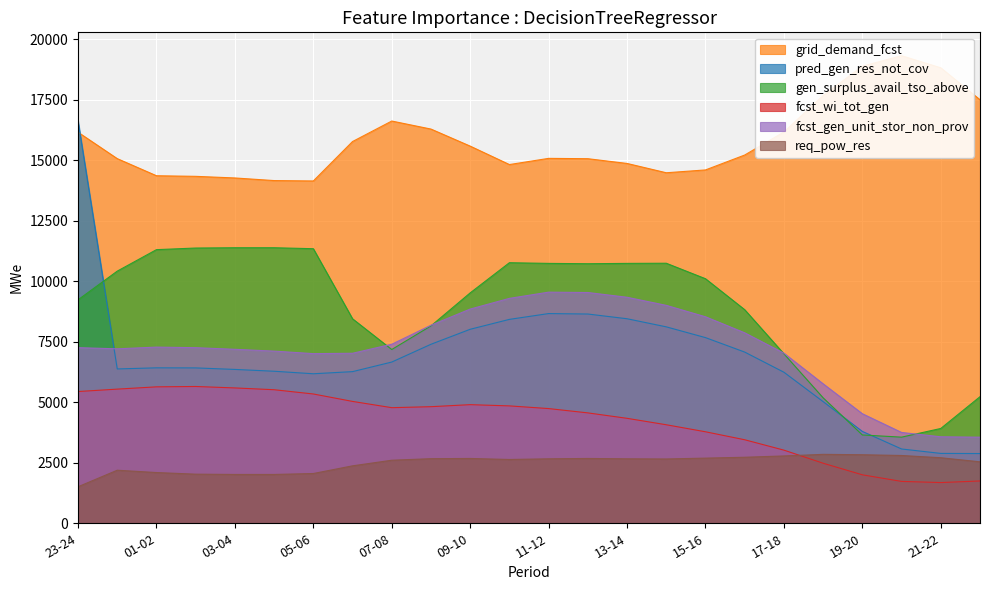

How many interior local peaks does the fcst_gen_unit_stor_non_prov series have?

2